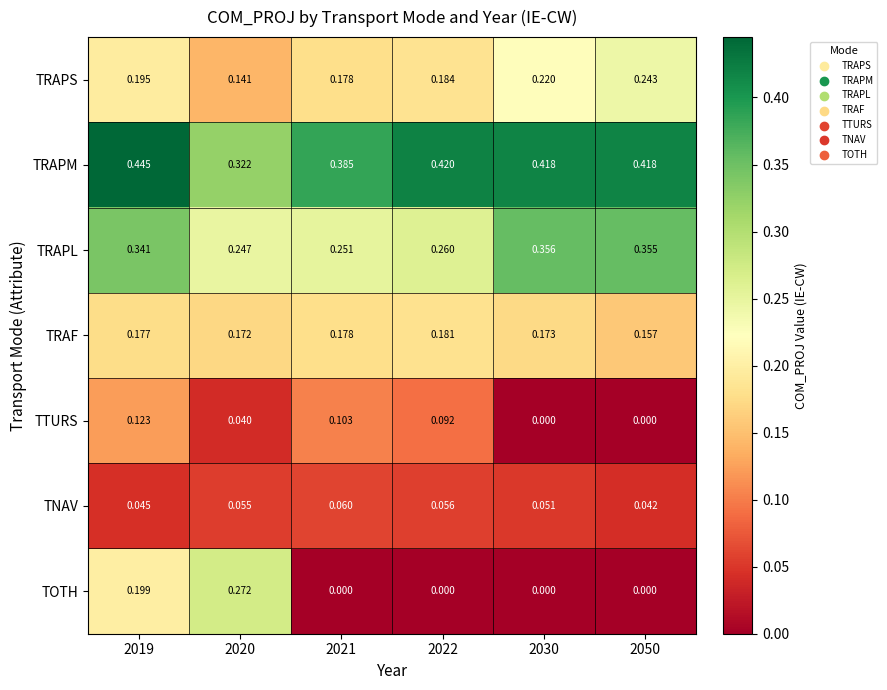

What is the total value across all series at 2019?

1.5